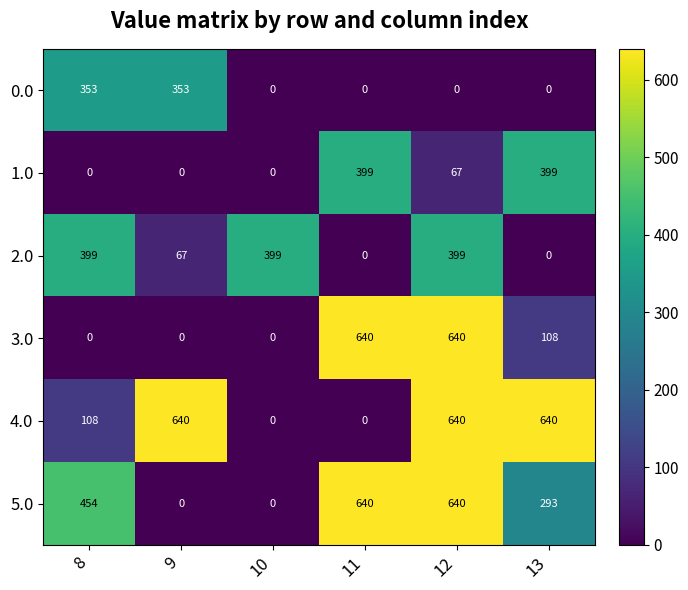

What is the difference between the 2.0 values at 8 and 11?

399